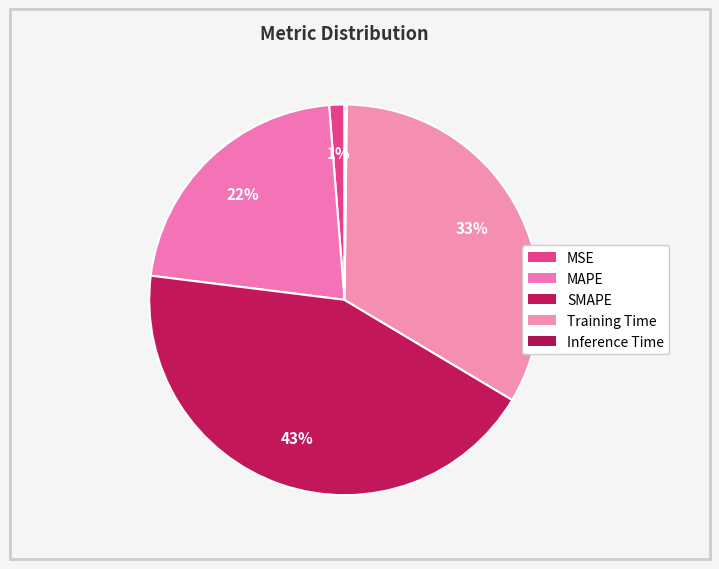

Rank the categories by value from highest to lowest.

SMAPE, Training Time, MAPE, MSE, Inference Time